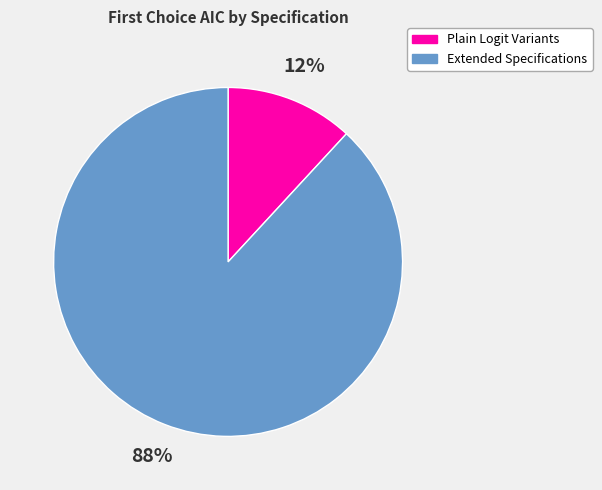

Between Plain Logit Variants and Extended Specifications, which is larger?

Extended Specifications